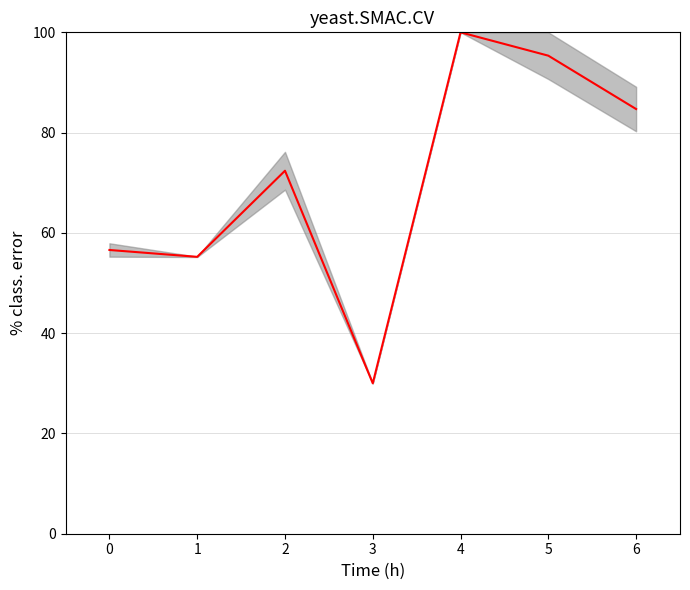

Reading left to right, list all the values displayed in this chart.

56.6	55.2	72.4	30.0	100.0	95.3	84.7